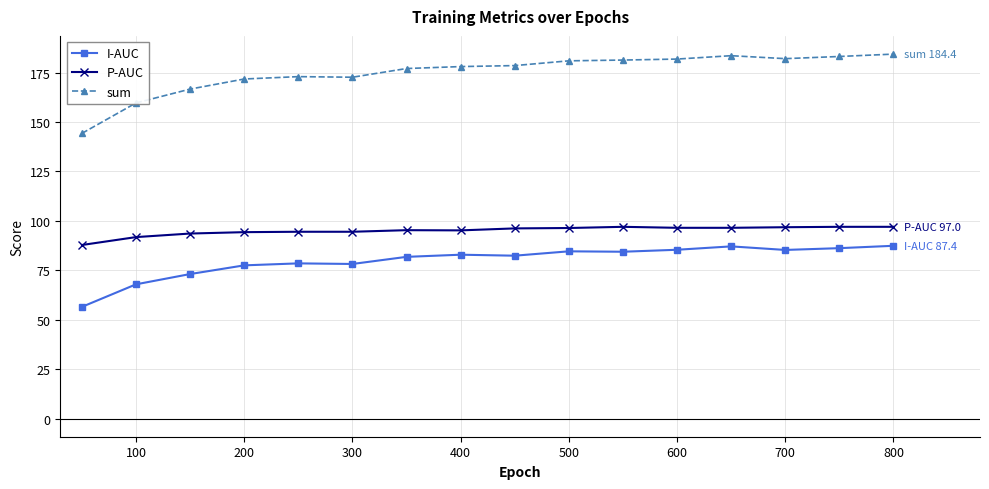

What is the value of the sum point at the 7th from the left?

177.1